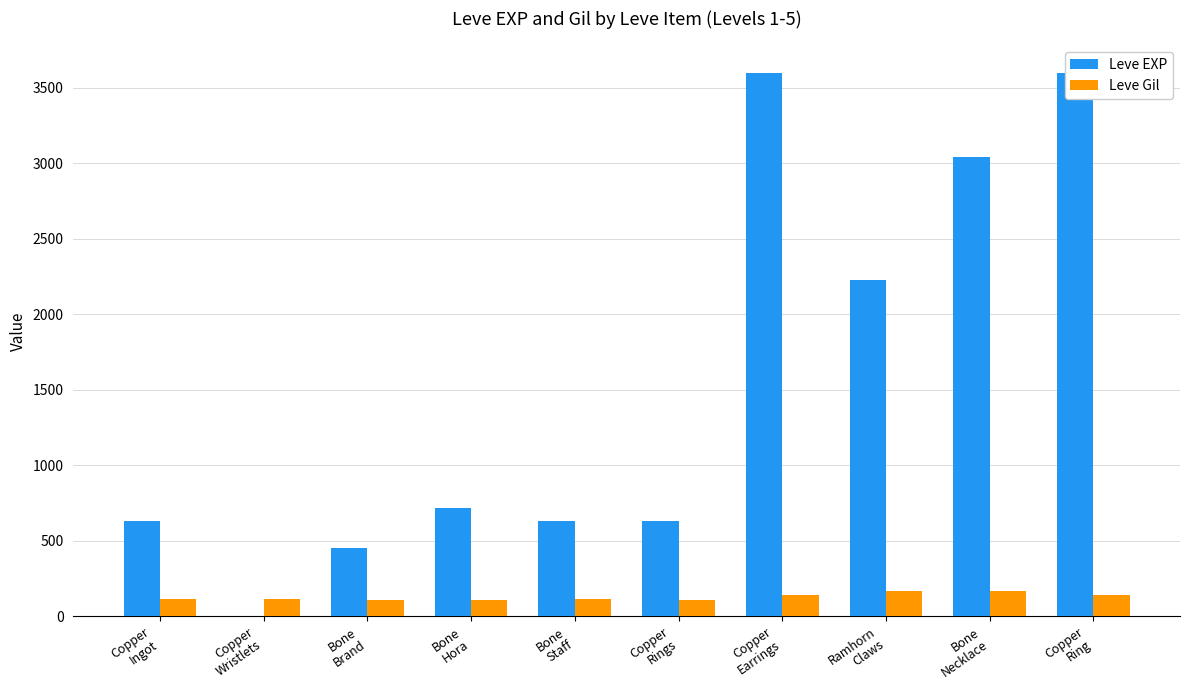

Rank the series by their average value, from highest to lowest.

Leve EXP, Leve Gil